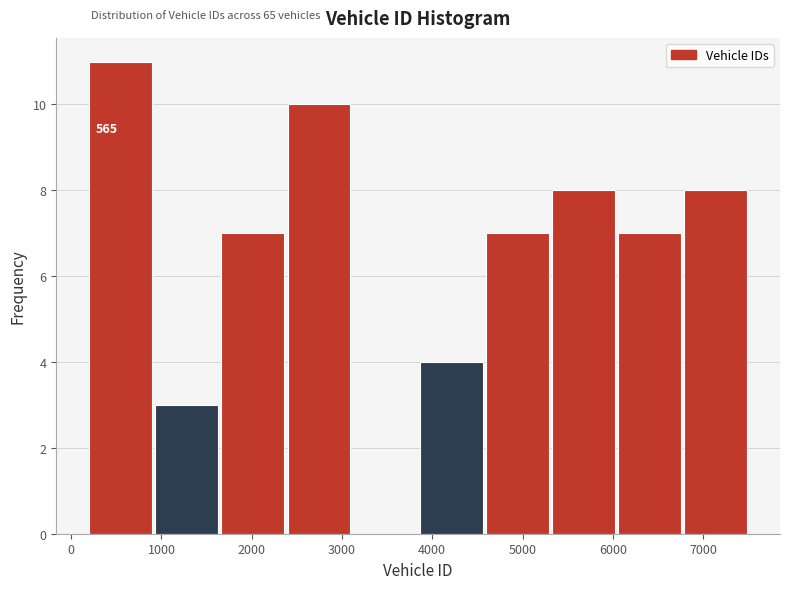

Which range on the x-axis has the tallest bar?

200 to 900